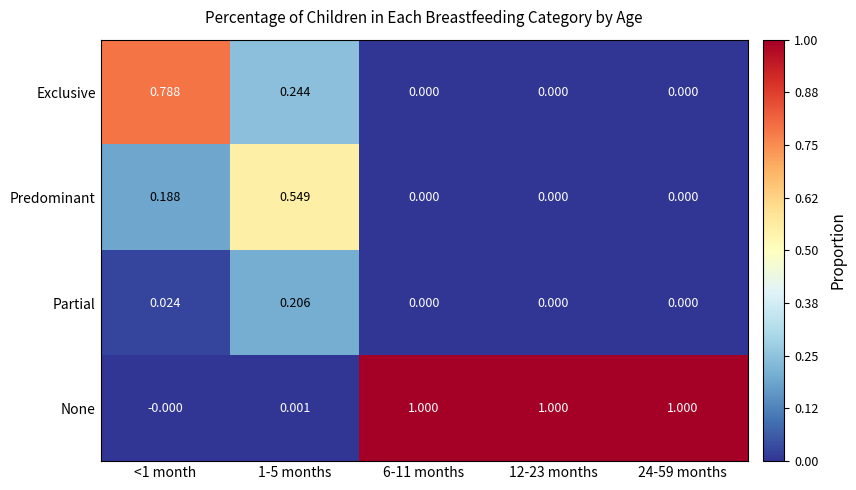

Which series has the largest total across all categories?

None